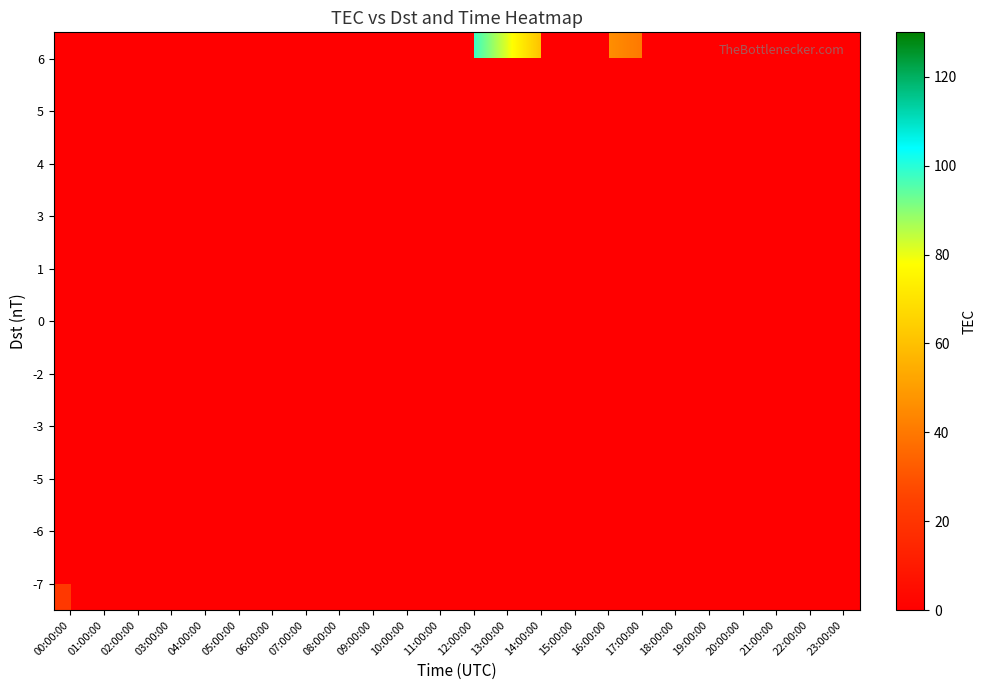

Which category has the highest value in the row_0 series?

00:00:00